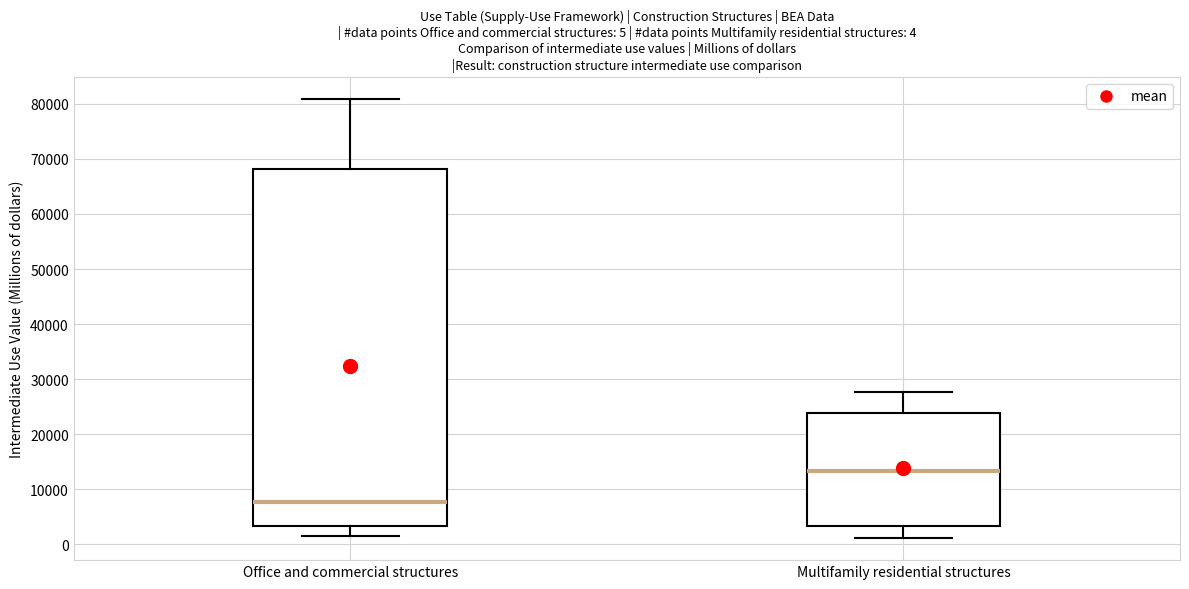

Comparing the boxes themselves (not the whiskers), which one is the tallest?

Office and commercial structures